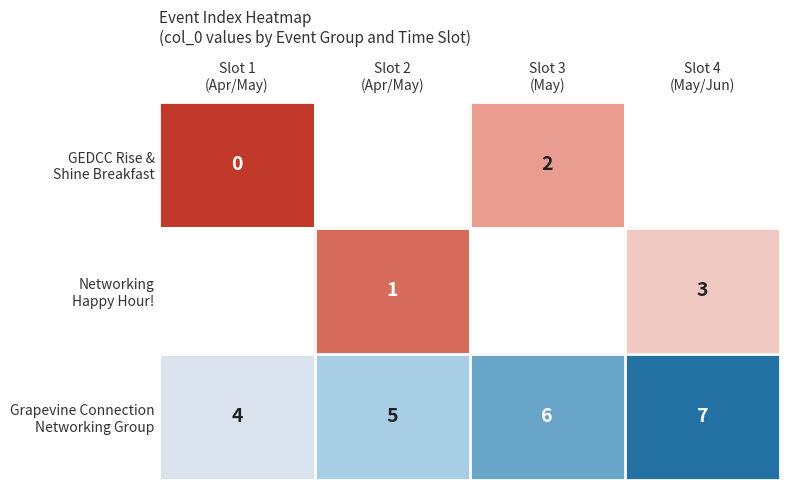

What is the sum of the Grapevine Connection Networking Group values at Slot 2 (Apr/May) and Slot 4 (May/Jun)?

12.0